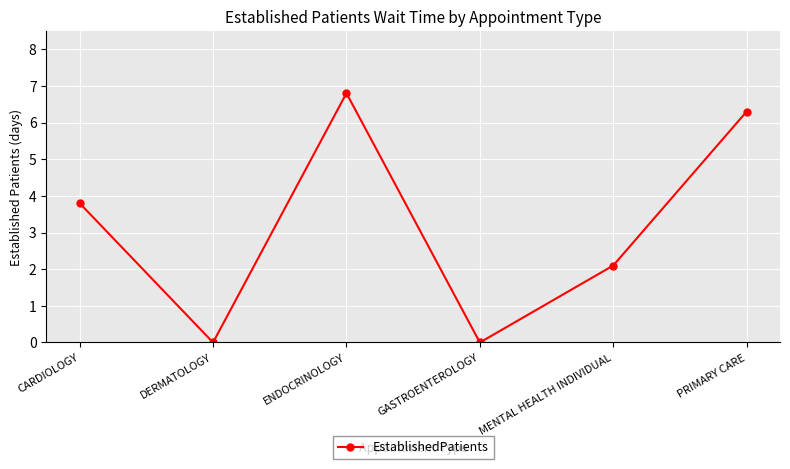

Count the number of values greater than 3.

3